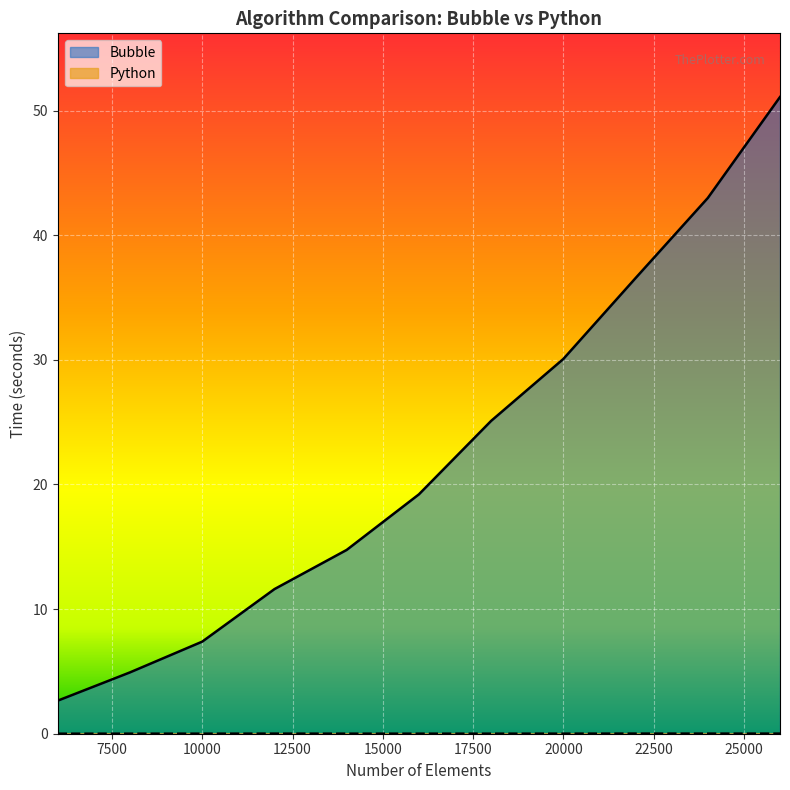

Which series has the largest range (max minus min)?

Bubble